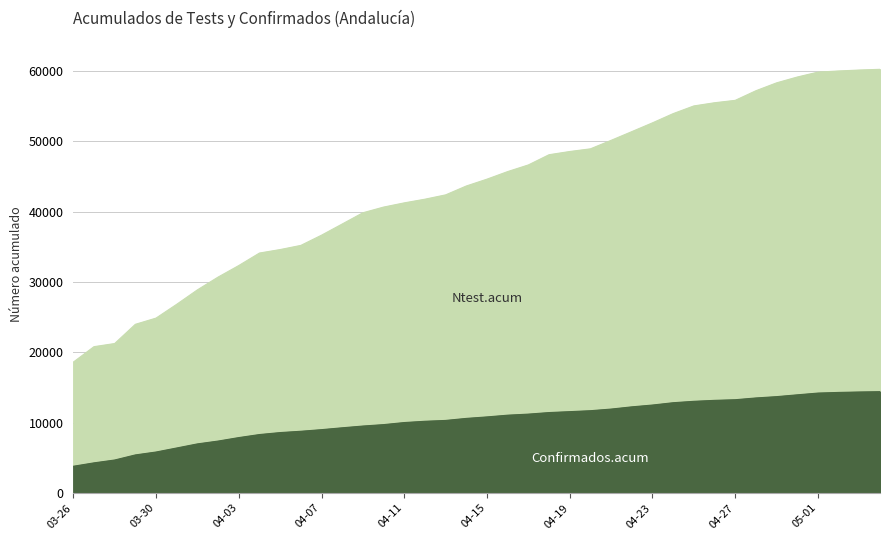

Rank the series at 04-27 from highest to lowest value.

Ntest.acum, Confirmados.acum